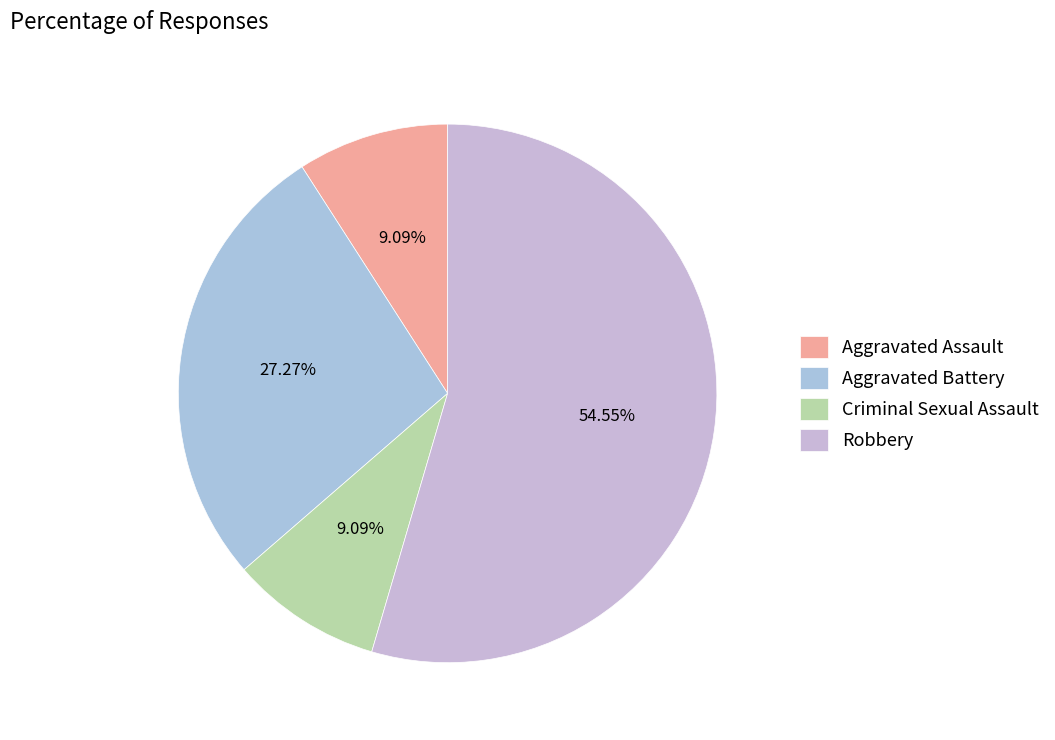

Combined, what portion of the pie is Robbery and Aggravated Assault?

63.6%